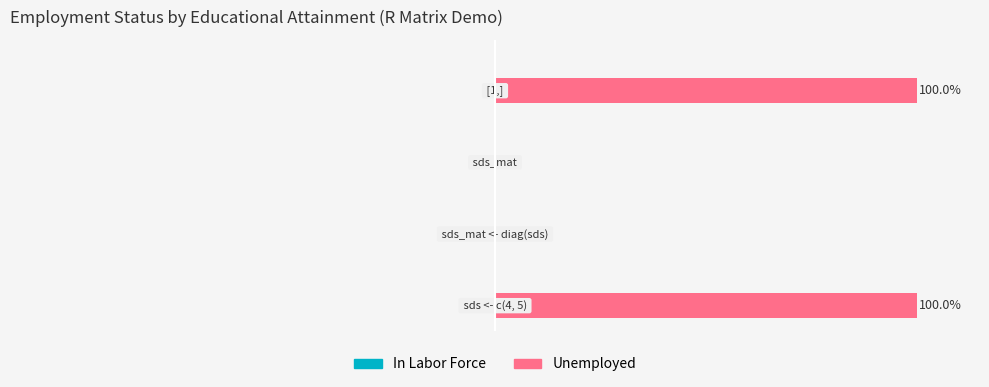

Are the bars horizontal?

Yes